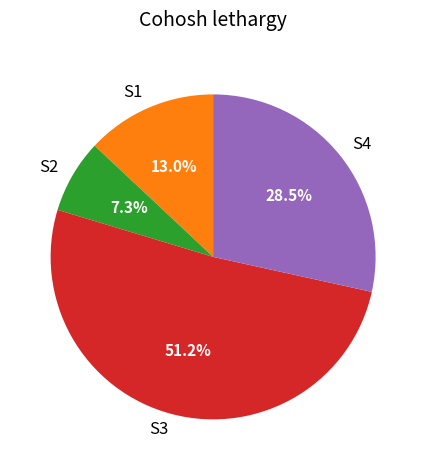

Count the number of slices in the pie.

4